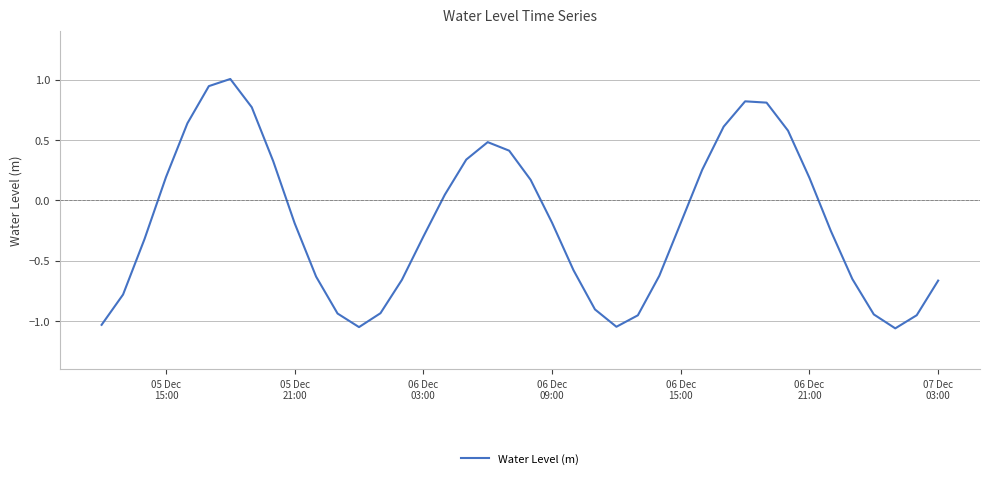

What is the sum of all values?

-7.2